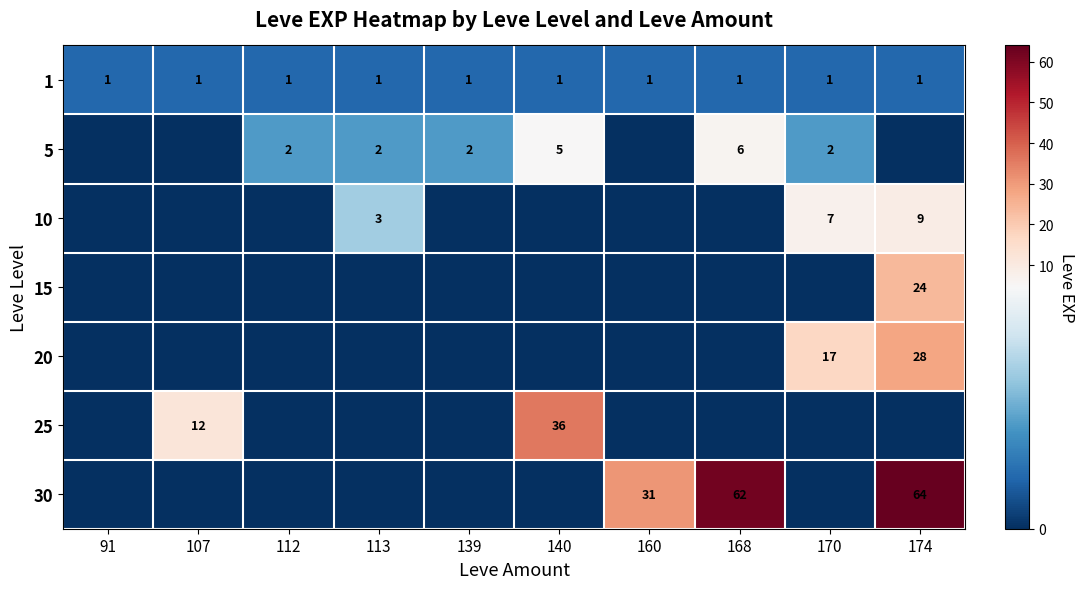

Is the value of 10 at 174 greater than the value of 5 at 168?

Yes